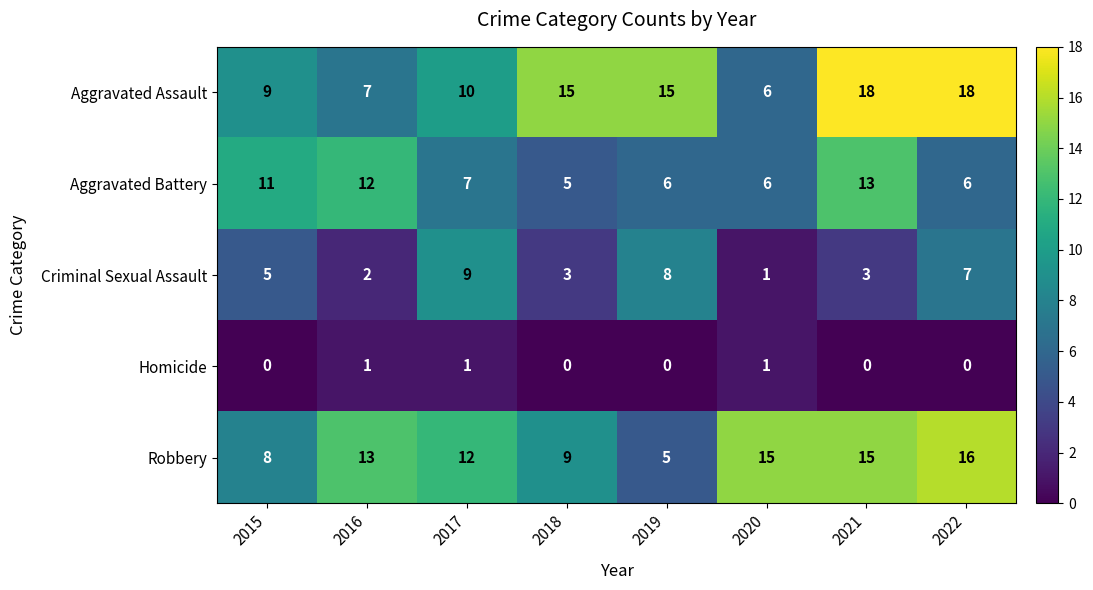

Count the number of data series in this chart.

5